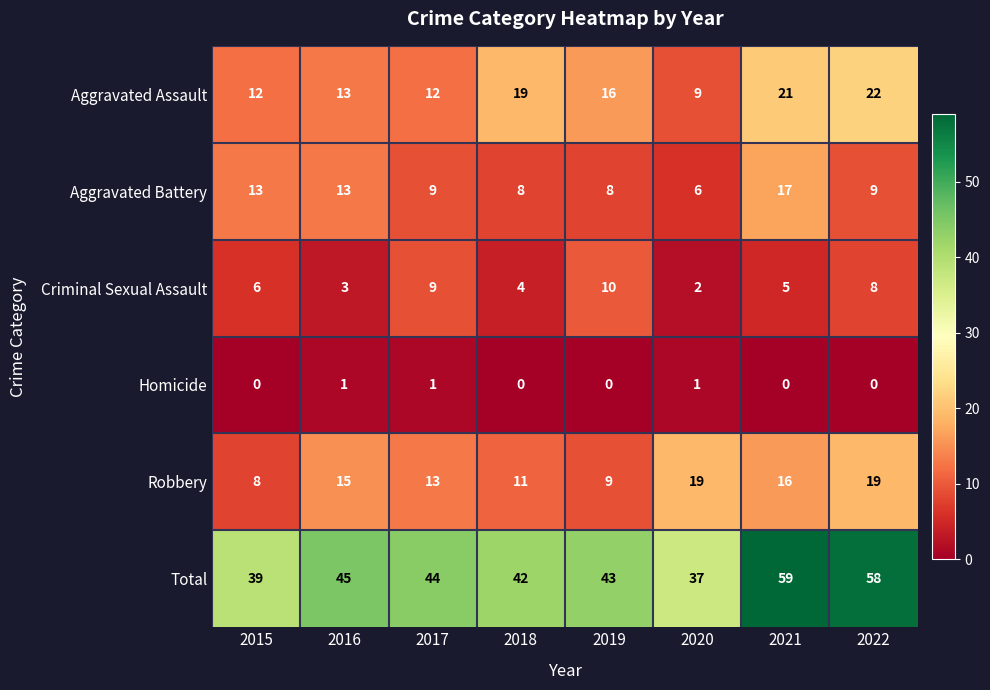

What is the total value across all series at 2019?

86